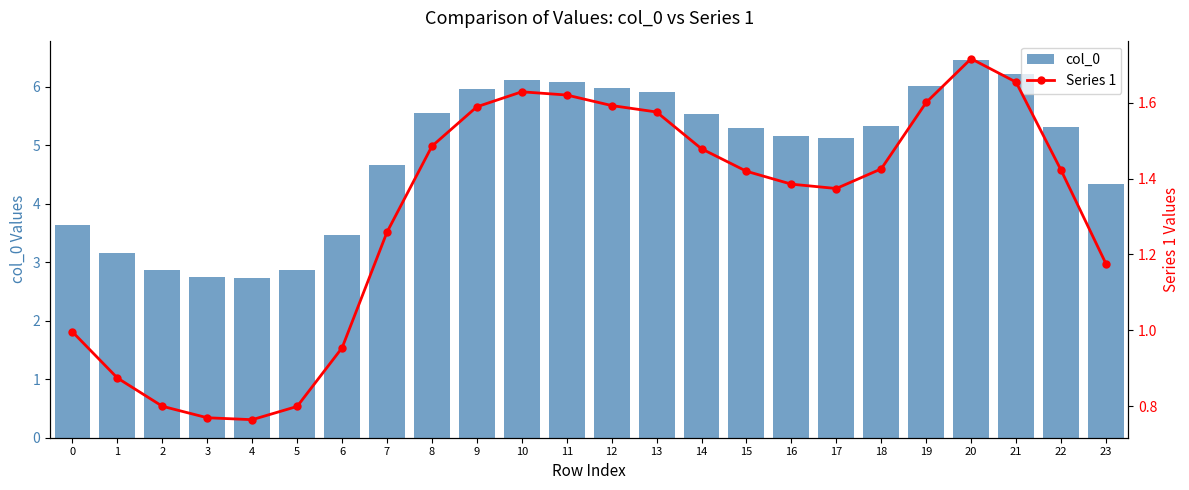

Which series changed the most between 13 and 18?

col_0